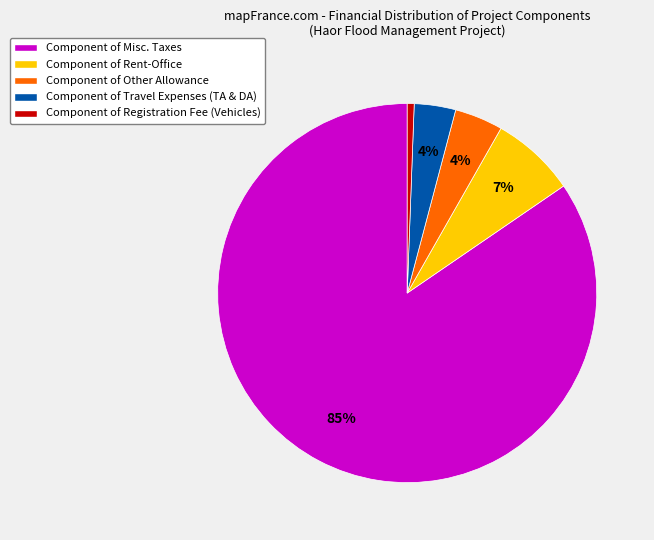

Is the sum of Component of Other Allowance and Component of Rent-Office greater than half?

No